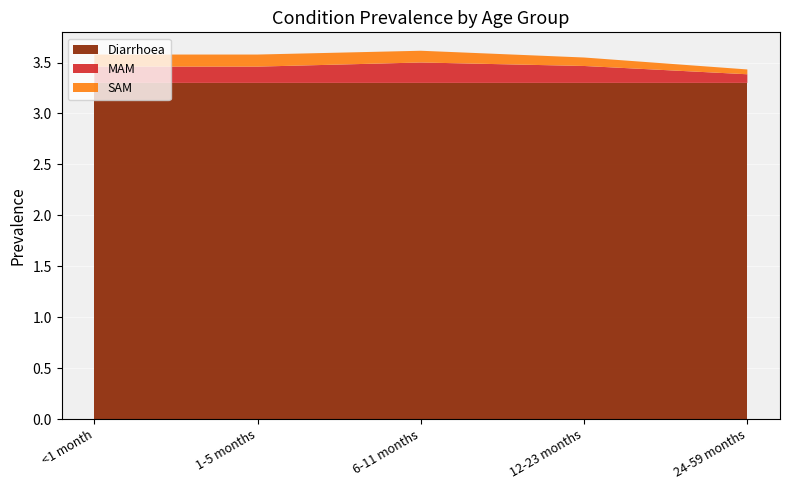

Reading right to left, what are all the values shown in this chart?

Diarrhoea: 3.3	3.3	3.3	3.3	3.3
MAM: 0.1	0.2	0.2	0.2	0.2
SAM: 0.0	0.1	0.1	0.1	0.1